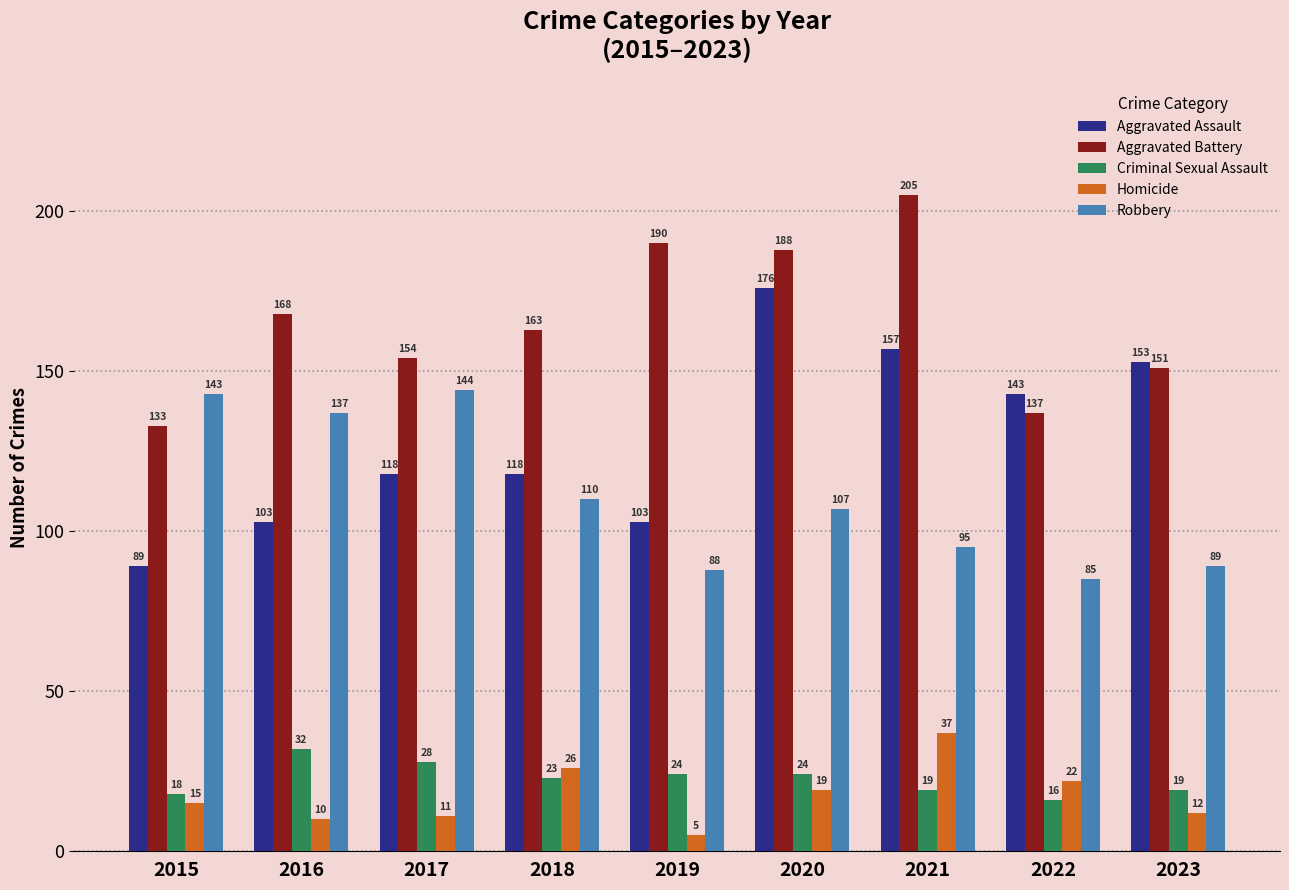

Between 2021 and 2023, which series saw the biggest shift?

Aggravated Battery